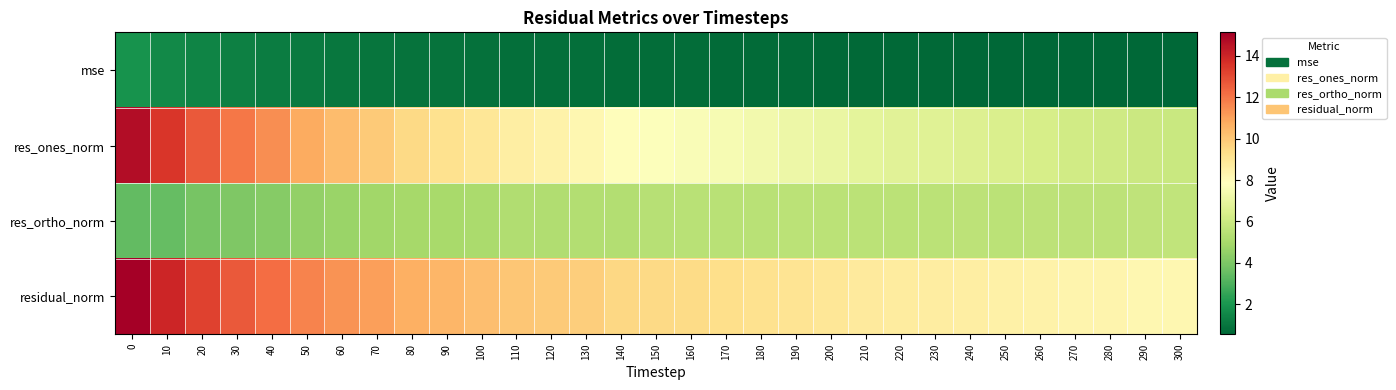

Reading left to right, extract all data points from this chart.

mse: 0=1.9	10=1.6	20=1.4	30=1.3	40=1.2	50=1.1	60=1.1	70=1.0	80=0.9	90=0.9	100=0.9	110=0.8	120=0.8	130=0.8	140=0.7	150=0.7	160=0.7	170=0.7	180=0.7	190=0.7	200=0.7	210=0.6	220=0.6	230=0.6	240=0.6	250=0.6	260=0.6	270=0.6	280=0.6	290=0.6	300=0.6
res_ones_norm: 0=14.7	10=13.5	20=12.7	30=12.0	40=11.4	50=10.8	60=10.3	70=9.9	80=9.5	90=9.2	100=8.9	110=8.6	120=8.4	130=8.2	140=7.9	150=7.7	160=7.6	170=7.5	180=7.4	190=7.2	200=7.0	210=6.9	220=6.7	230=6.7	240=6.5	250=6.4	260=6.3	270=6.2	280=6.1	290=6.0	300=5.9
res_ortho_norm: 0=3.5	10=3.5	20=3.9	30=4.0	40=4.2	50=4.5	60=4.7	70=4.9	80=4.9	90=5.0	100=5.1	110=5.2	120=5.2	130=5.3	140=5.3	150=5.4	160=5.5	170=5.5	180=5.5	190=5.5	200=5.5	210=5.5	220=5.5	230=5.6	240=5.6	250=5.5	260=5.6	270=5.6	280=5.6	290=5.6	300=5.7
residual_norm: 0=15.1	10=14.0	20=13.2	30=12.7	40=12.2	50=11.7	60=11.3	70=11.0	80=10.7	90=10.5	100=10.3	110=10.1	120=9.9	130=9.8	140=9.5	150=9.4	160=9.4	170=9.3	180=9.2	190=9.1	200=9.0	210=8.8	220=8.7	230=8.7	240=8.6	250=8.5	260=8.4	270=8.3	280=8.3	290=8.2	300=8.2